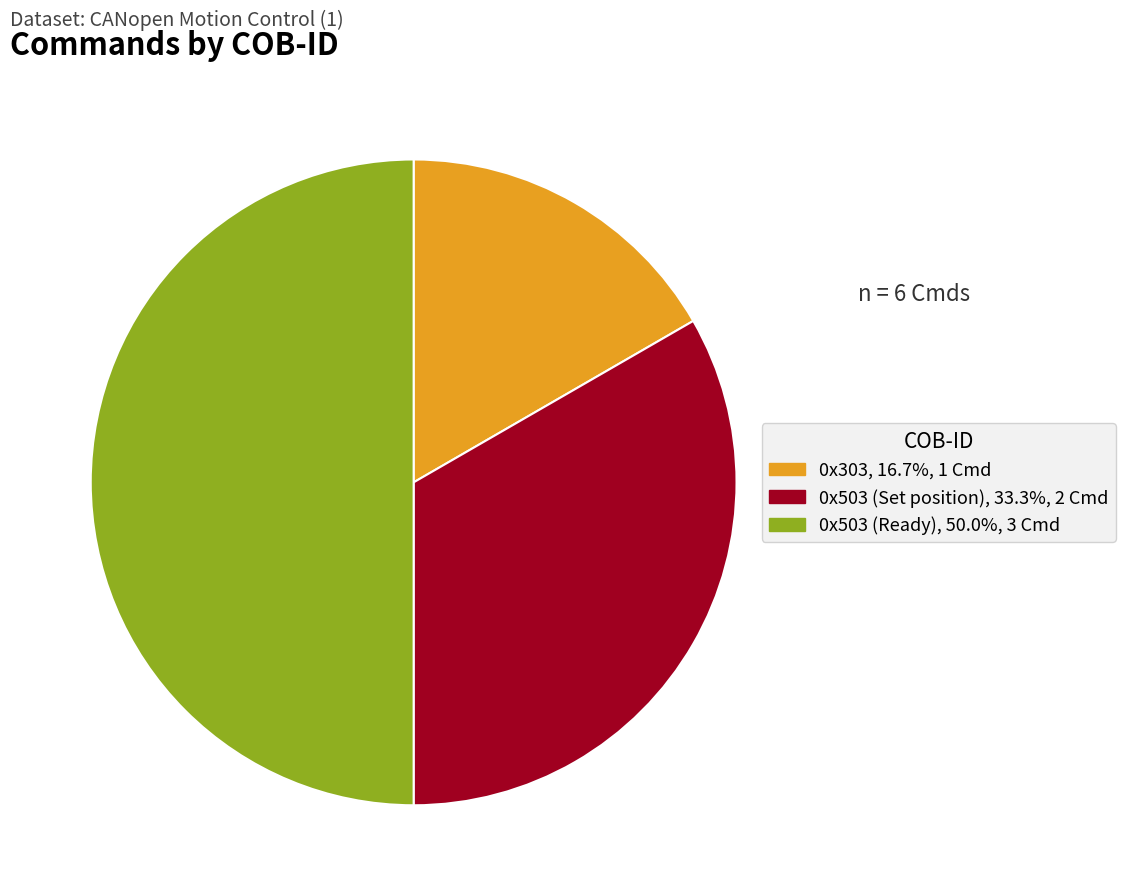

Does 0x503 (Set position) account for over 50% of the chart?

No